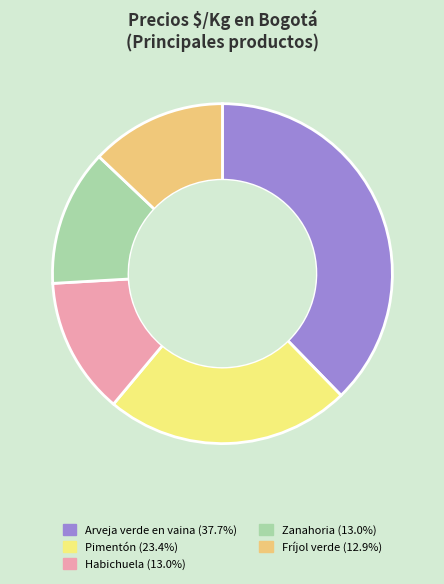

Is there any slice that represents more than half of the pie?

No